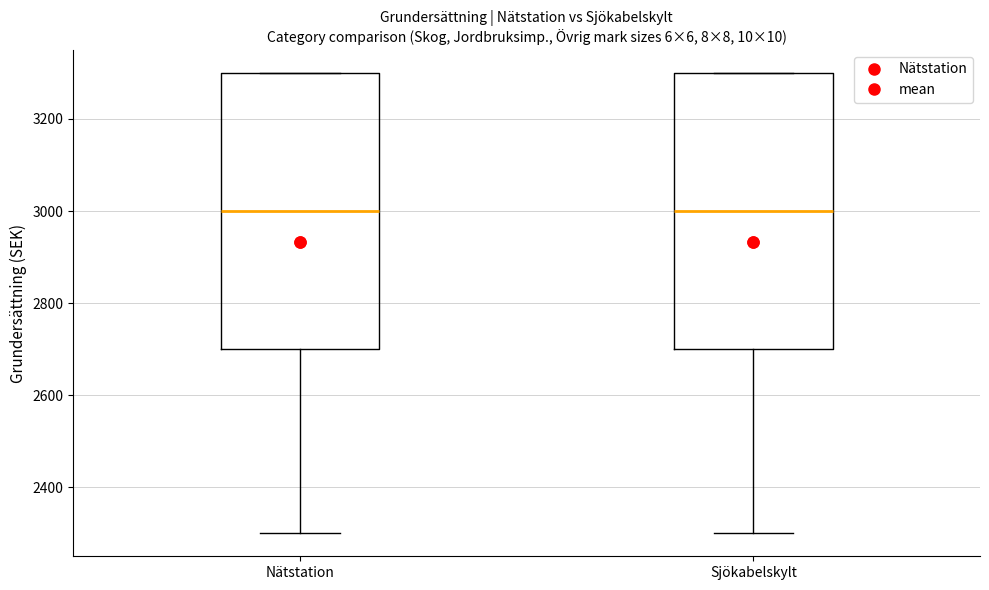

Reading left to right, read every box against the y-axis: the position of its median line, the range the box covers, and the ends of its whiskers. The values are not printed on the chart, so give them approximately, as read against the axis.

Nätstation: median 3000, box 2700 to 3300, whiskers 2300 to 3300
Sjökabelskylt: median 3000, box 2700 to 3300, whiskers 2300 to 3300